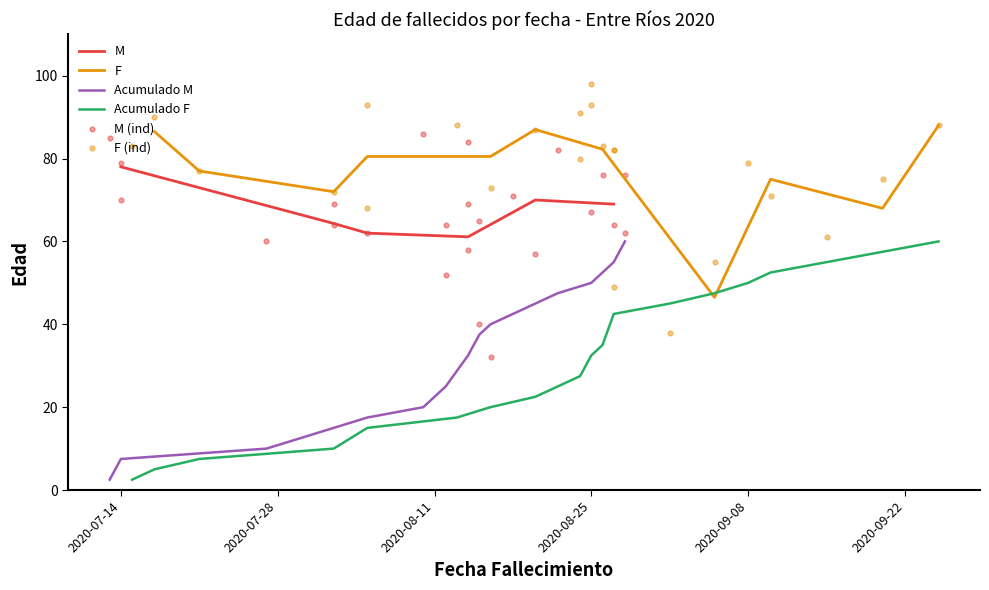

Is the value of M at 7 greater than the value of F at 16?

Yes